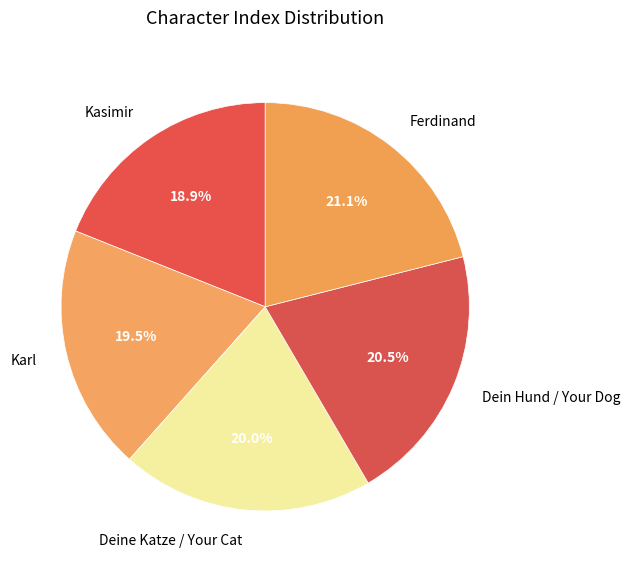

To the nearest percent, what portion does Ferdinand represent?

21%